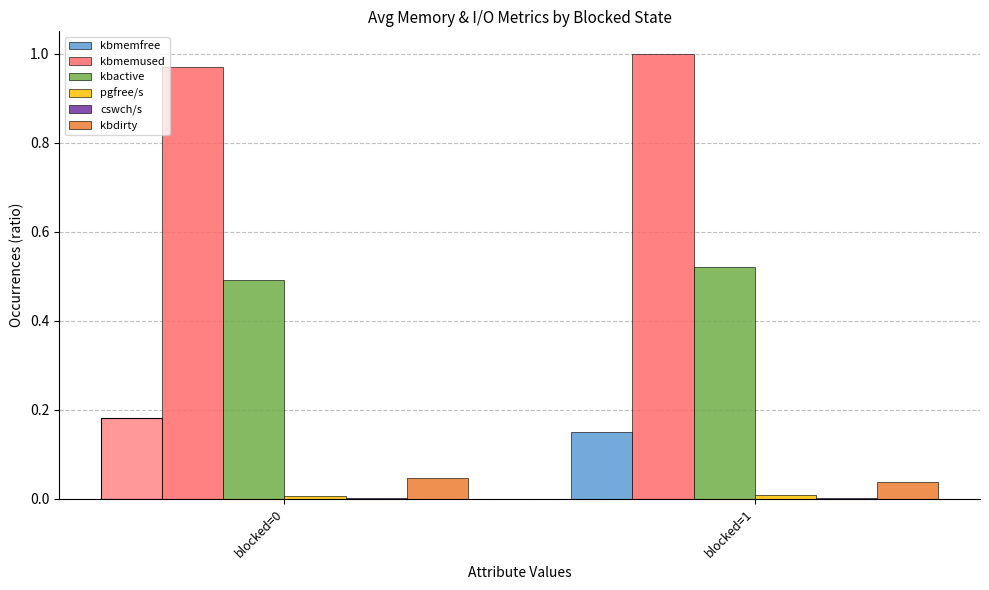

What are all the series names shown in the legend?

kbmemfree, kbmemused, kbactive, pgfree/s, cswch/s, kbdirty